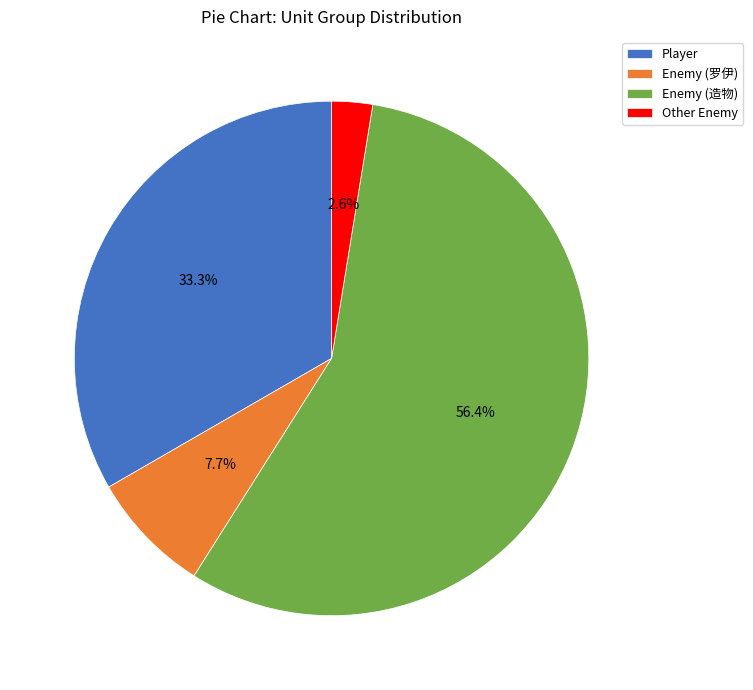

Approximately how many times larger is the value at Player compared to Enemy (造物)?

0.6